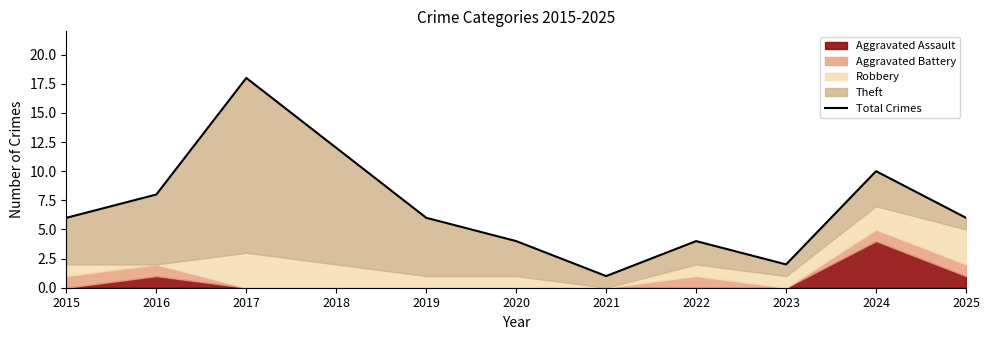

The chart shows a value of 12 at 2018. True or false?

True